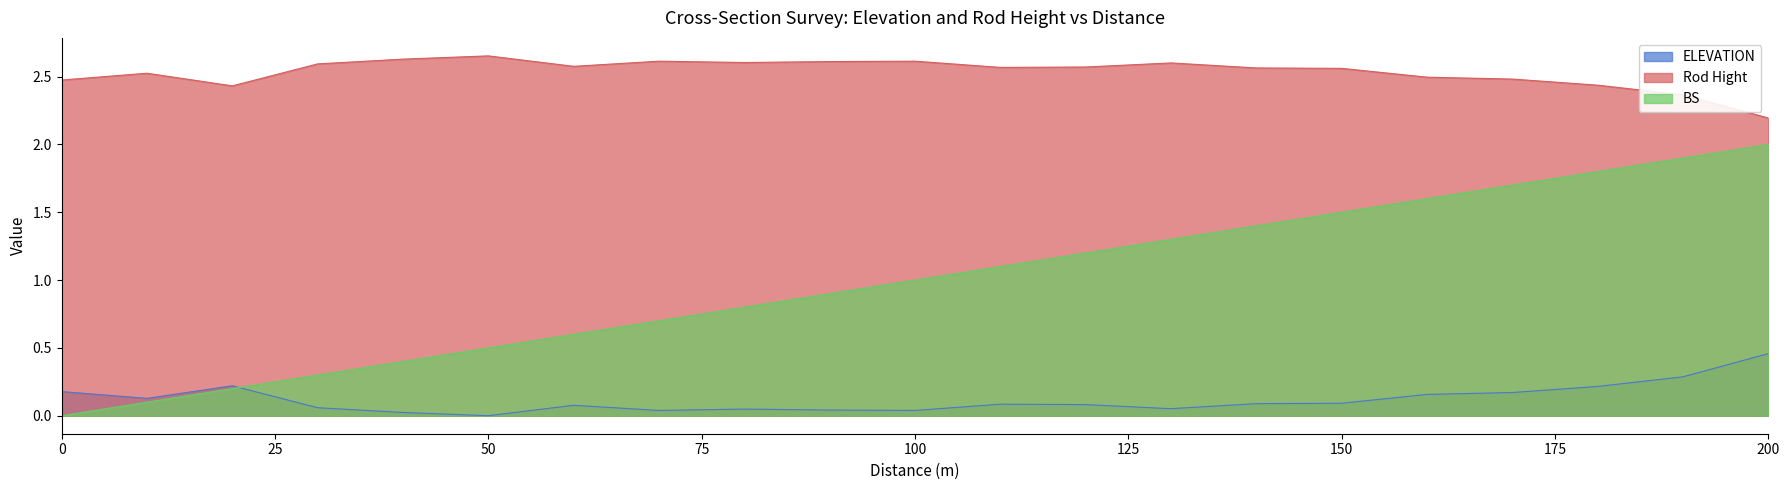

What is the maximum value for BS?

2.0